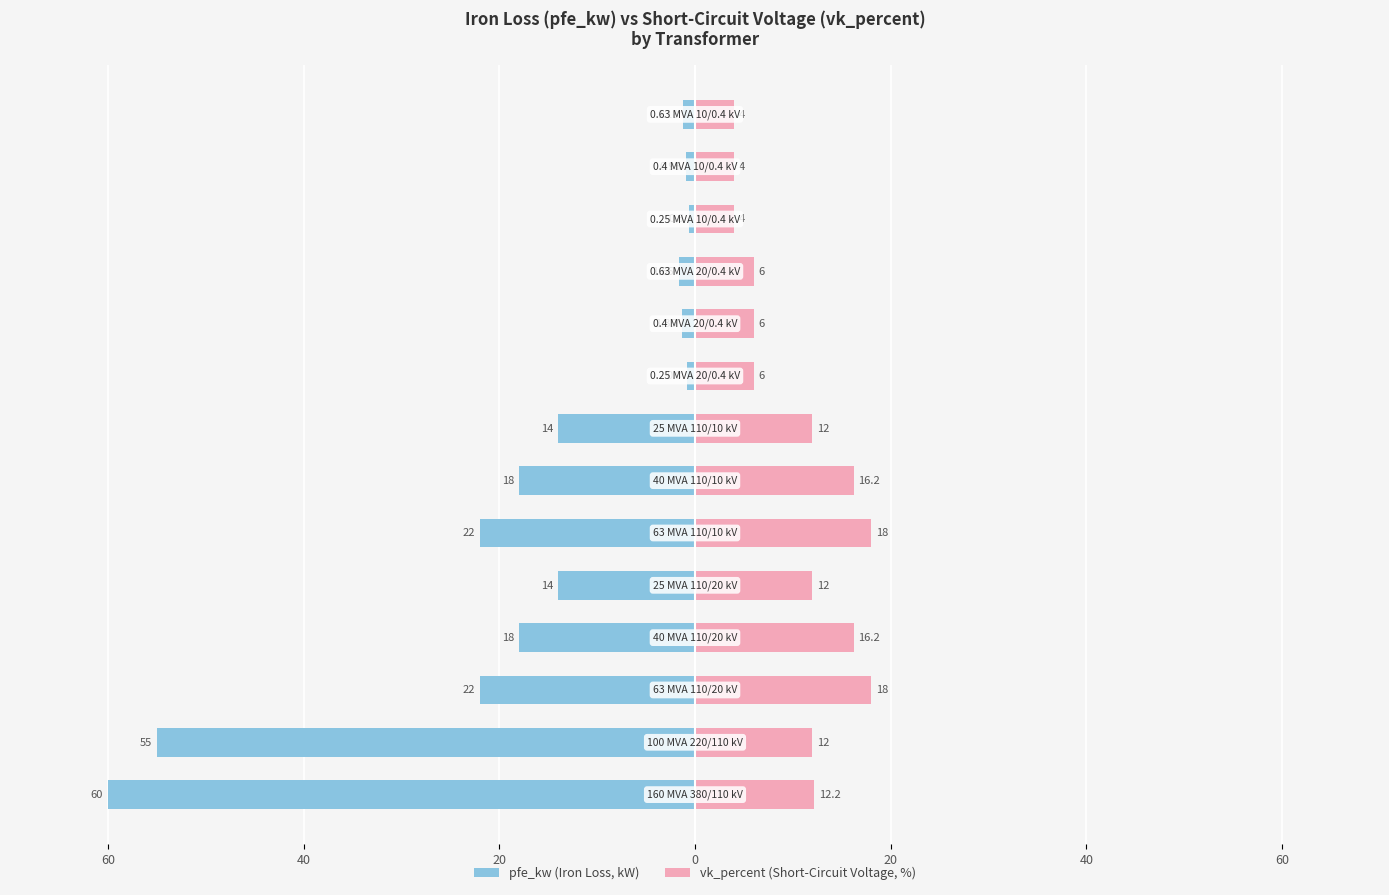

The pfe_kw series shows -18.0 at 60. True or false?

True